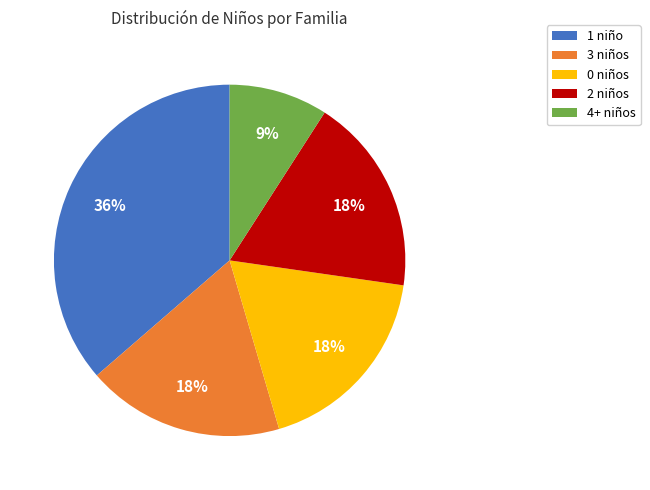

Is there any slice that represents more than half of the pie?

No